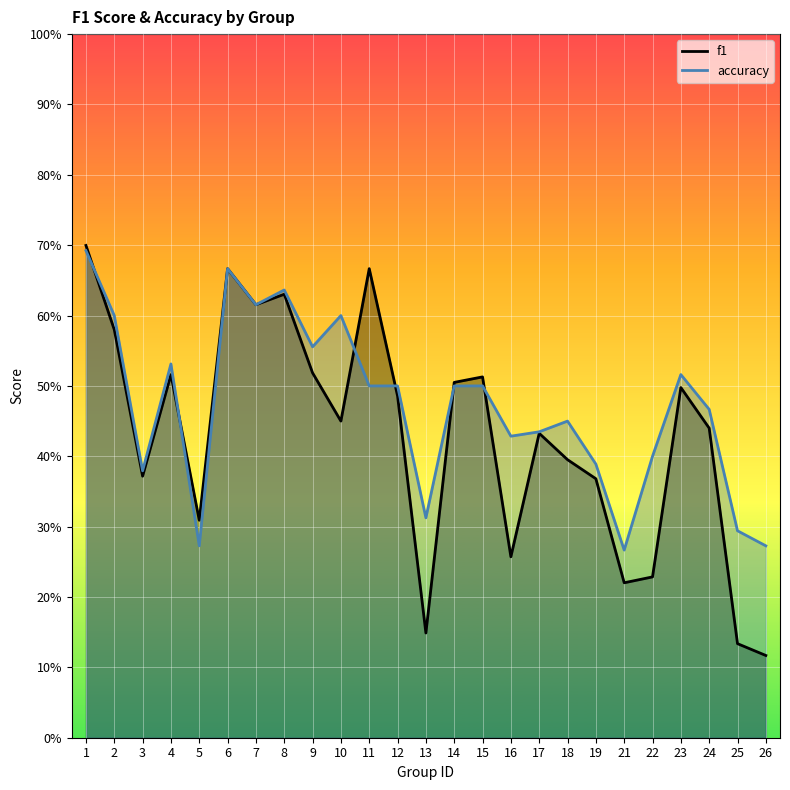

At how many categories does at least one series exceed 0?

25